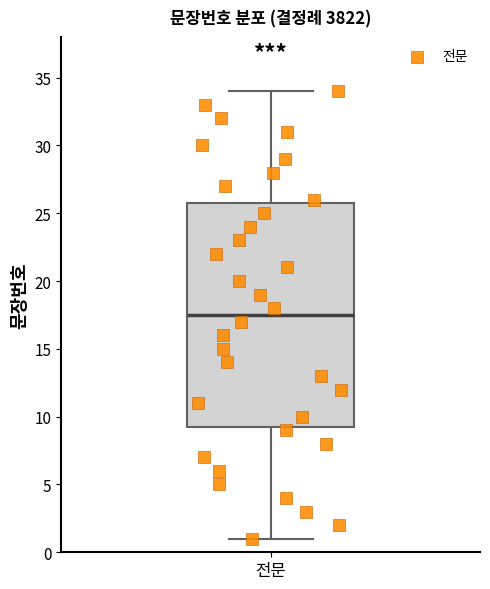

Read this box plot against the y-axis: the position of the median line, the range covered by the box, and the ends of both whiskers. The values are not printed on the chart, so give them approximately, as read against the axis.

median 17.5, box 9.5 to 26.0, whiskers 1.0 to 34.0